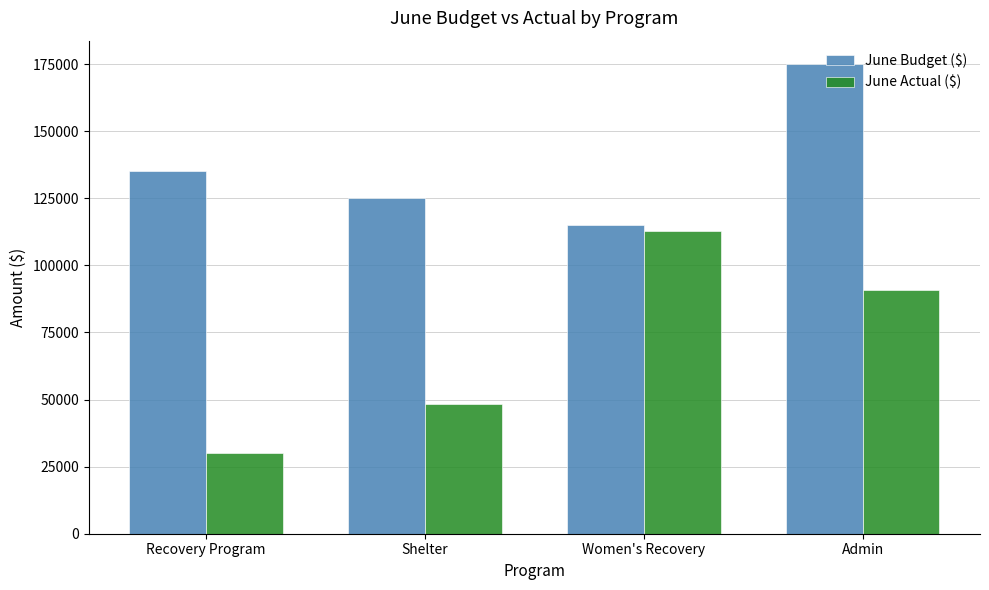

What is the difference between the maximum and minimum values in the June Actual ($) series?

82954.8